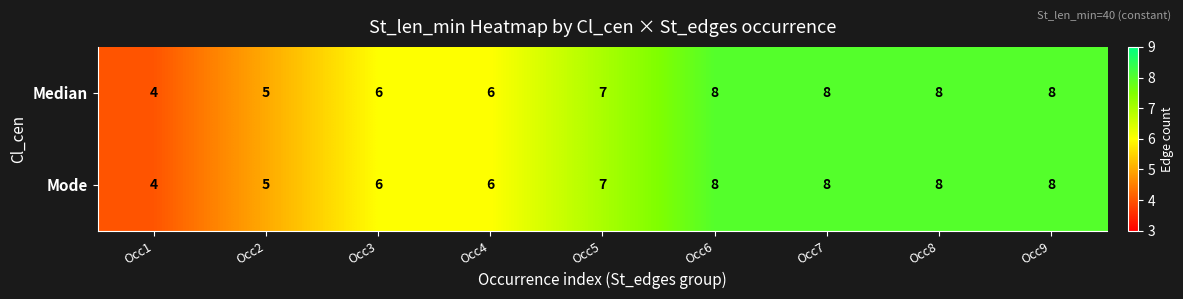

Is the value of Mode at Occ4 greater than the value of Median at Occ1?

Yes